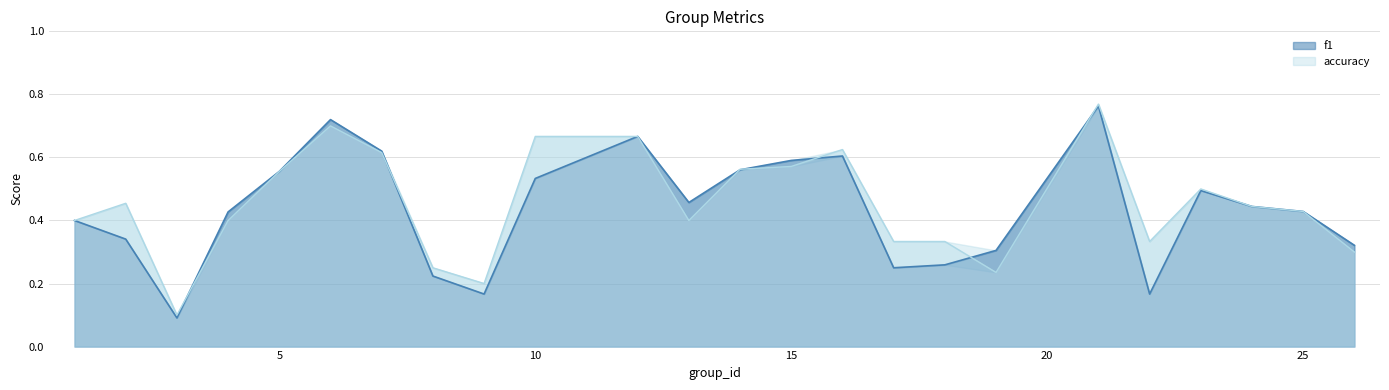

True or false: f1 has a value of 0.5 at 21.

False